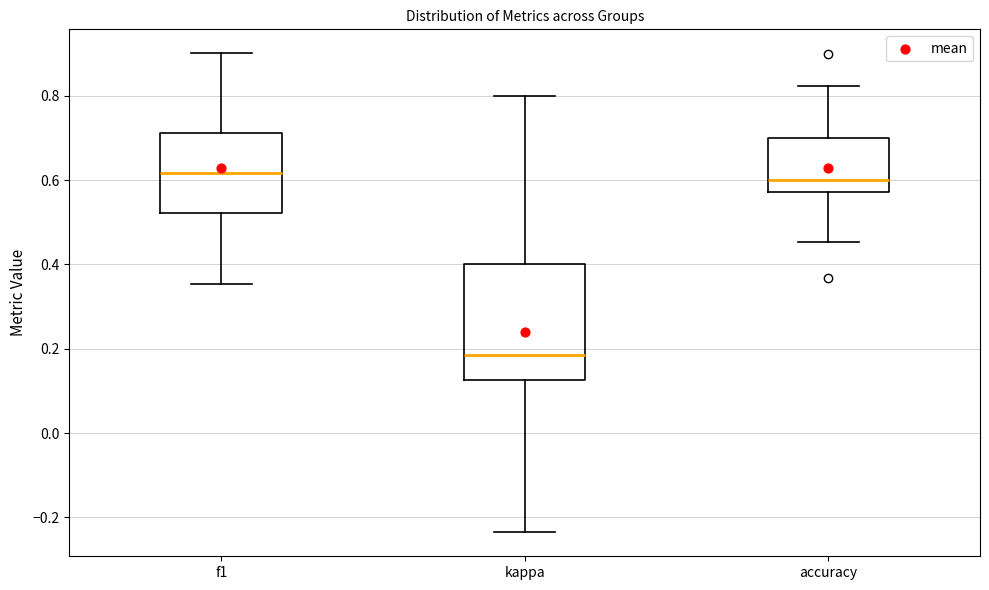

Which box is the tallest, from its lower edge to its upper edge?

kappa